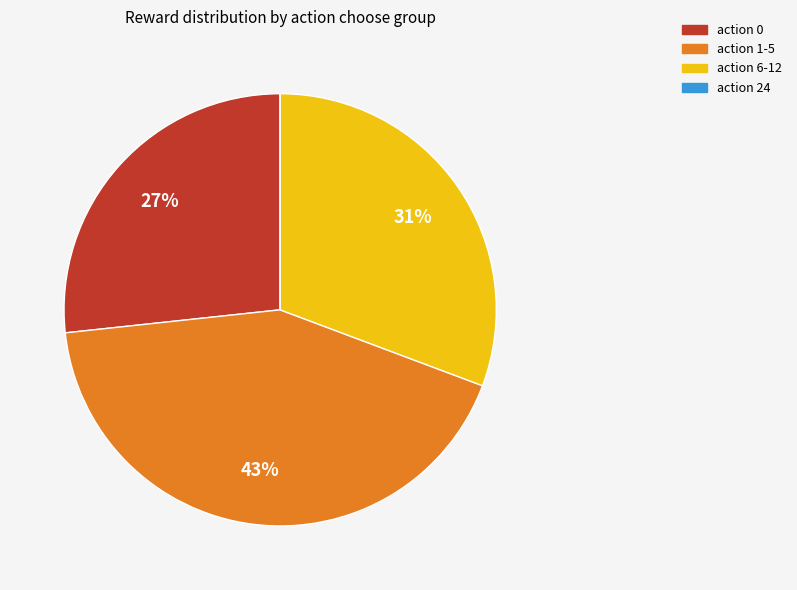

Is there any slice that represents more than half of the pie?

No